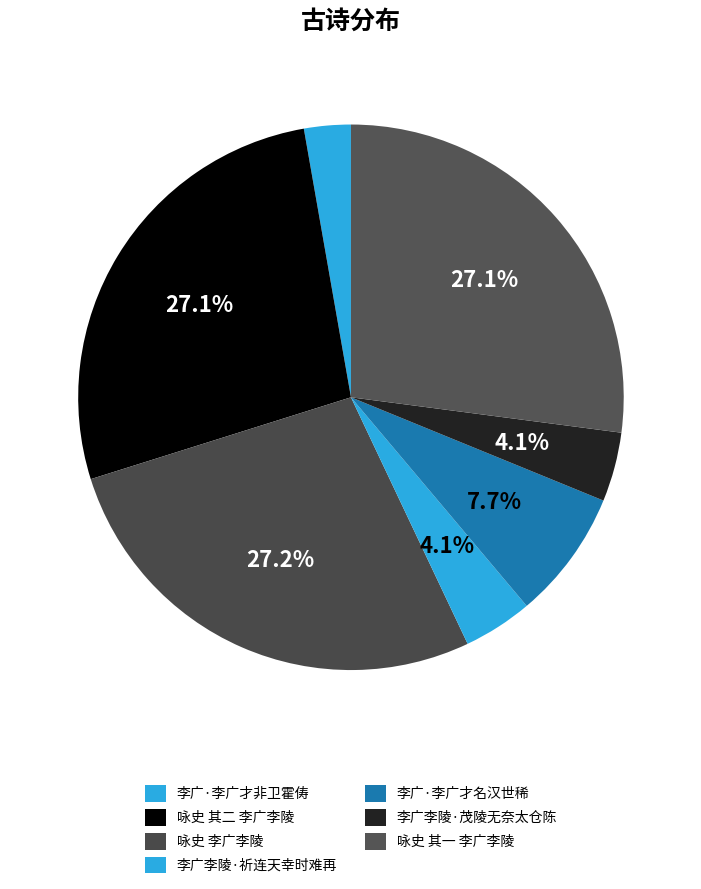

What is the total percentage of 李广·李广才名汉世稀 and 李广李陵·祈连天幸时难再?

11.8%